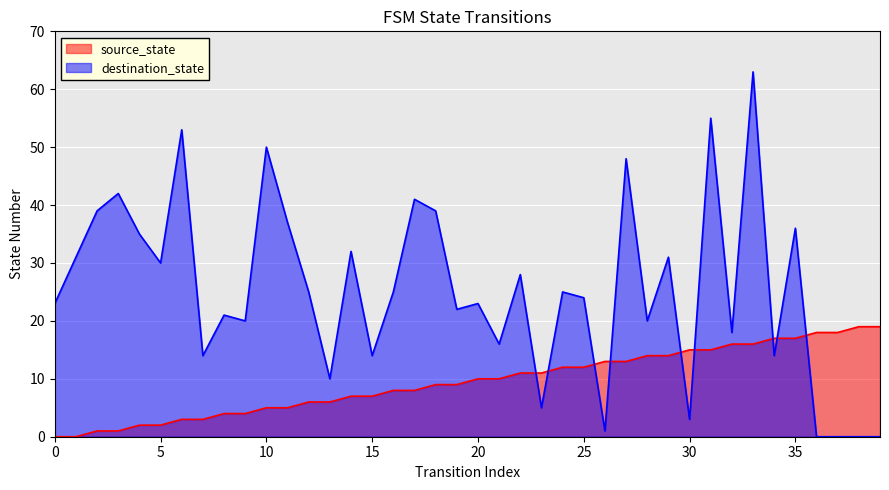

Between 8 and 17, which series saw the biggest shift?

destination_state